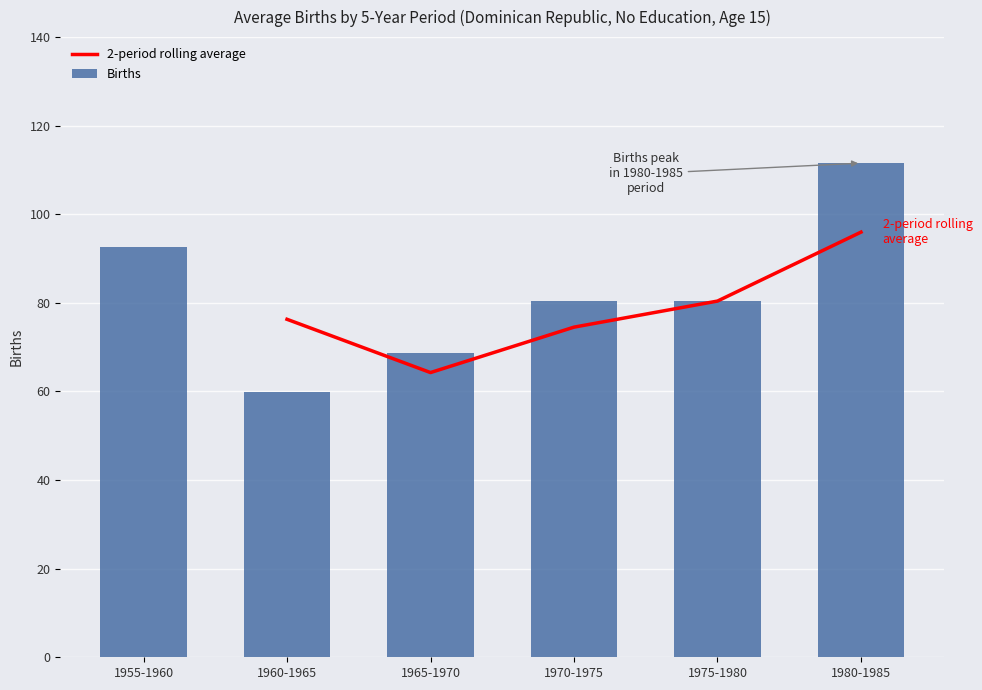

What is the maximum value shown in the chart?

111.6